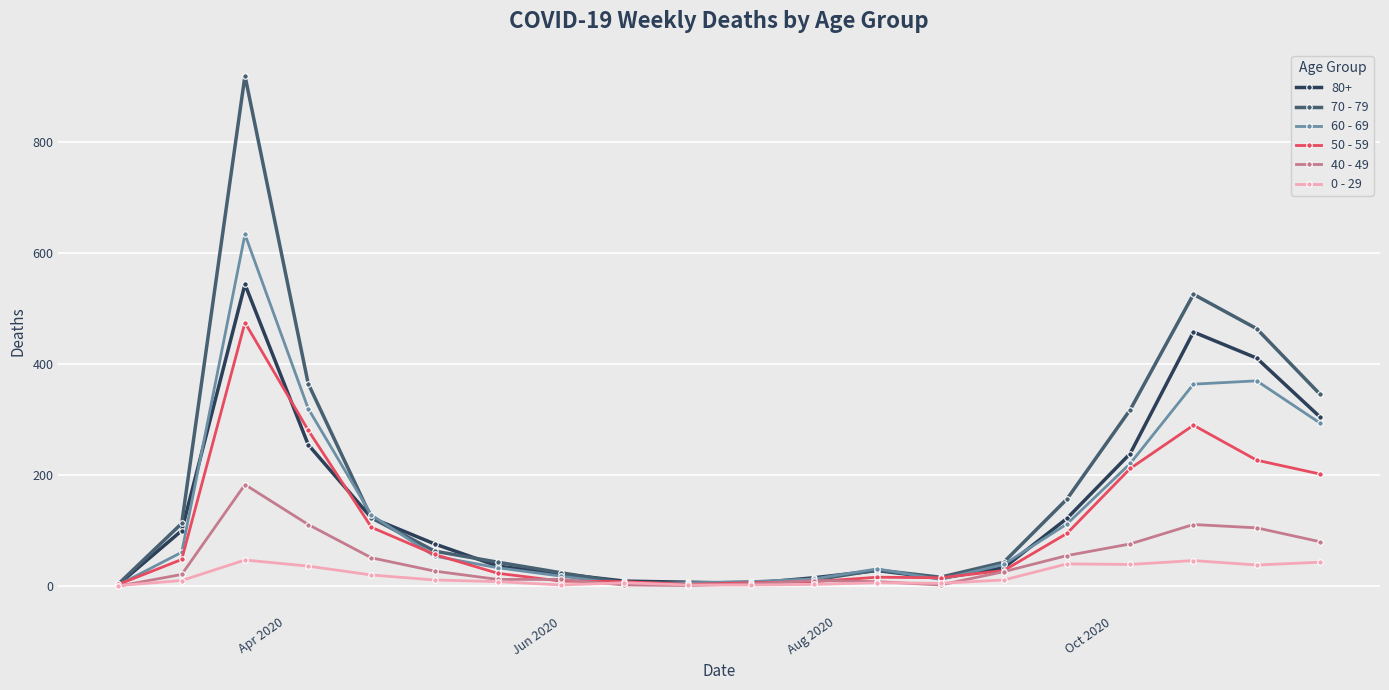

Which series has the widest spread of values?

70 - 79